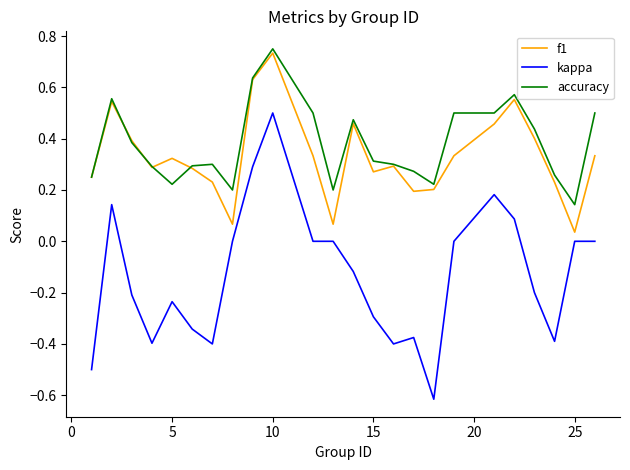

True or false: kappa and accuracy intersect in this chart.

False